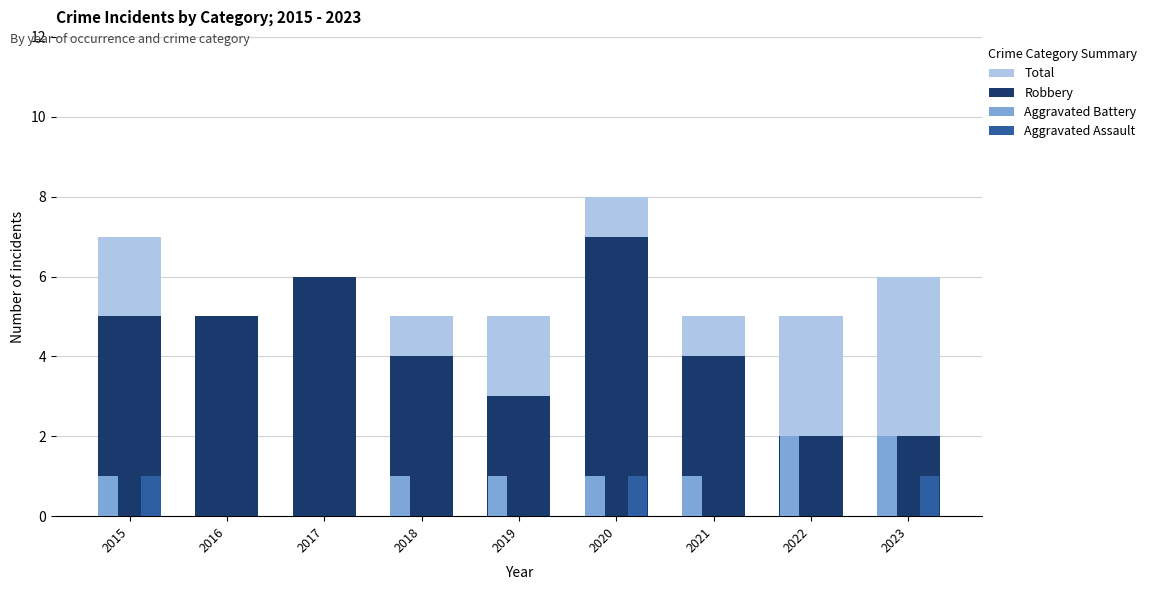

Is the value of Total at 2022 greater than the value of Aggravated Assault at 2018?

Yes